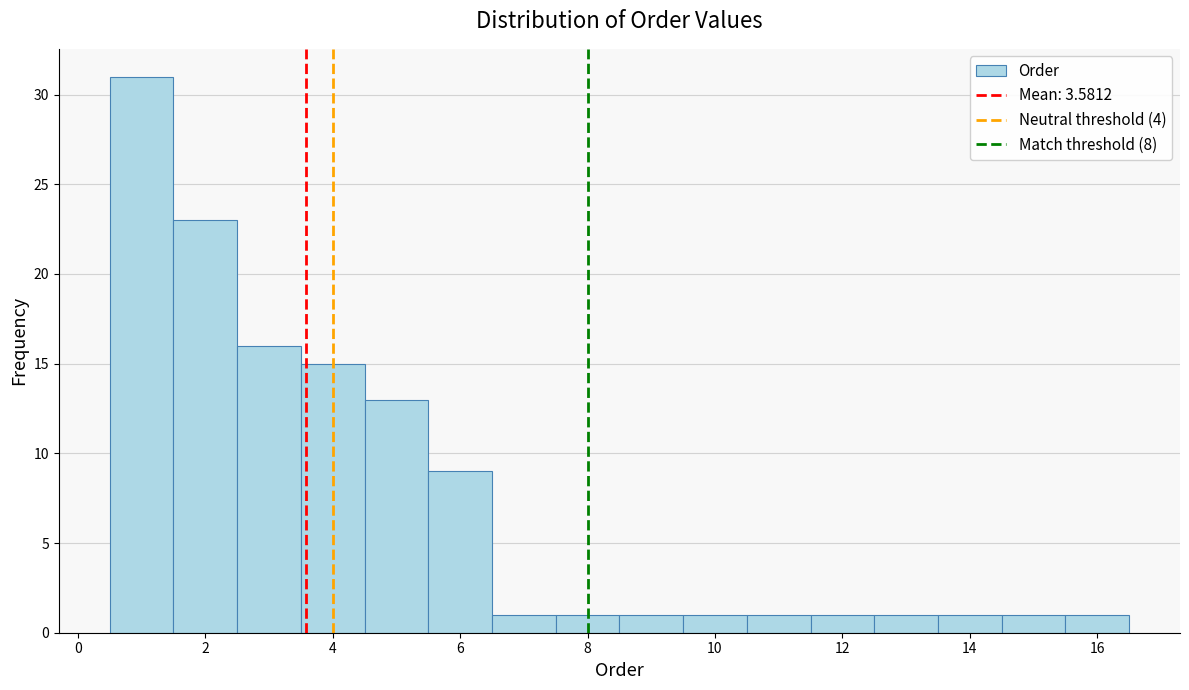

How tall is the bar that spans 1.5 to 2.5 on the x-axis? Neither the bar edges nor the heights are printed on the chart, so give them approximately, as read against the axes.

23